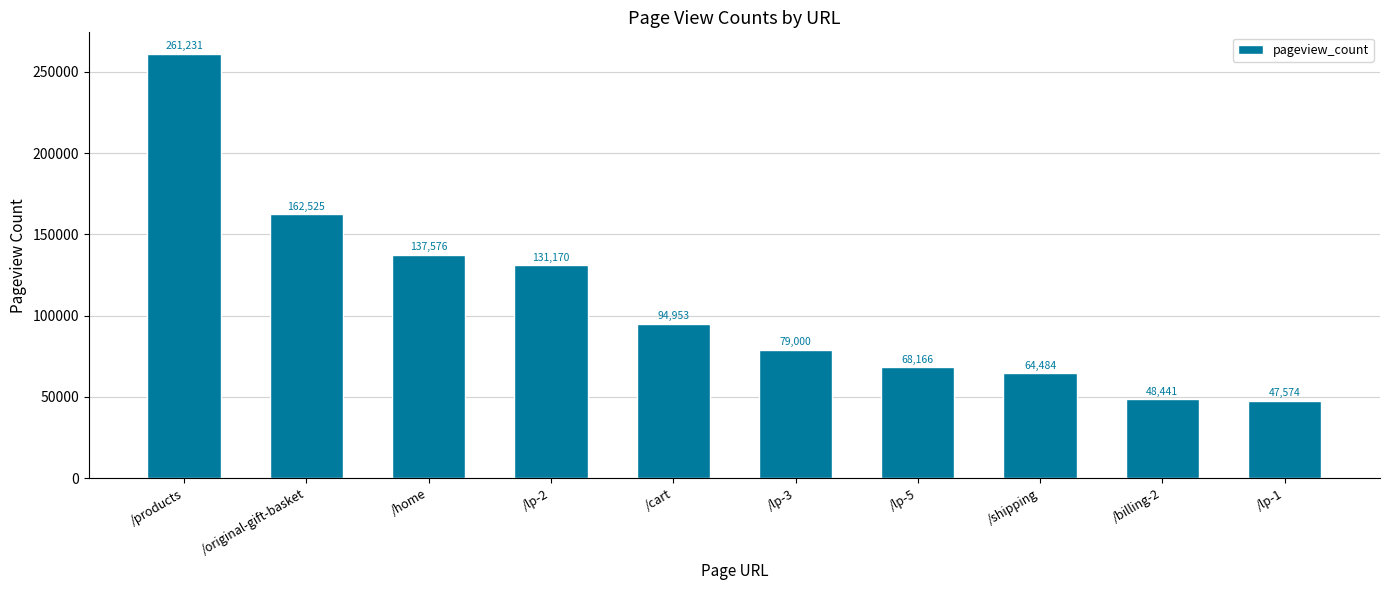

What is the difference between the maximum and minimum values?

213657